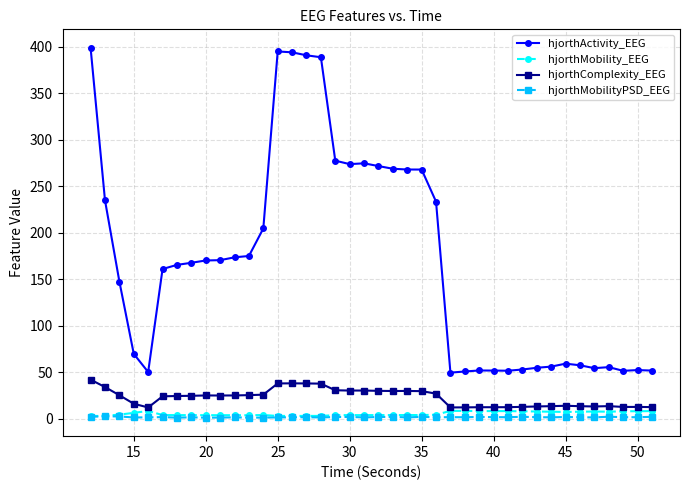

At how many categories does at least one series exceed 225?

14